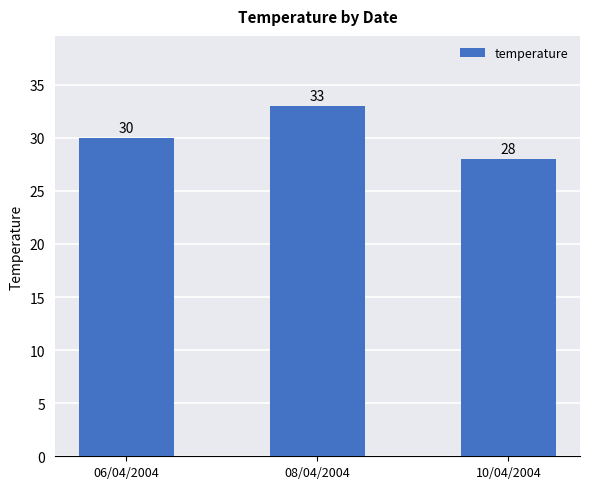

How many distinct data groups are displayed?

1